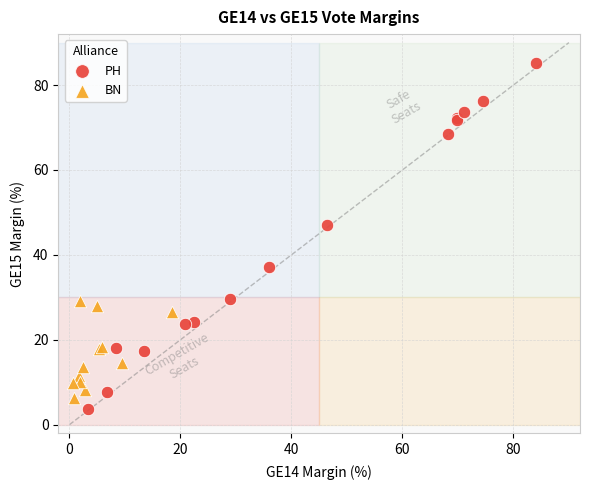

Which series has the widest spread of Y values?

PH